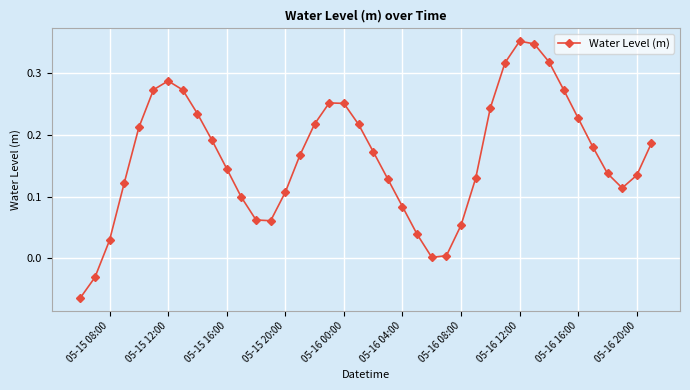

How many points are lower than both their immediate neighbors (excluding endpoints)?

3